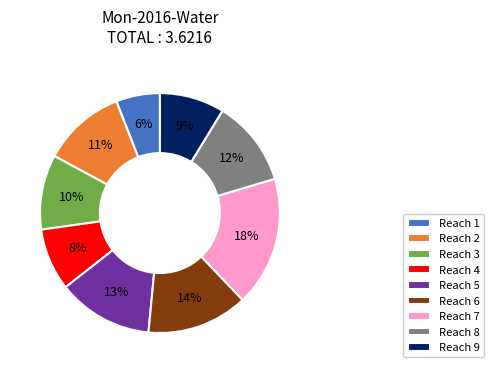

Between Reach 2 and Reach 4, which is larger?

Reach 2